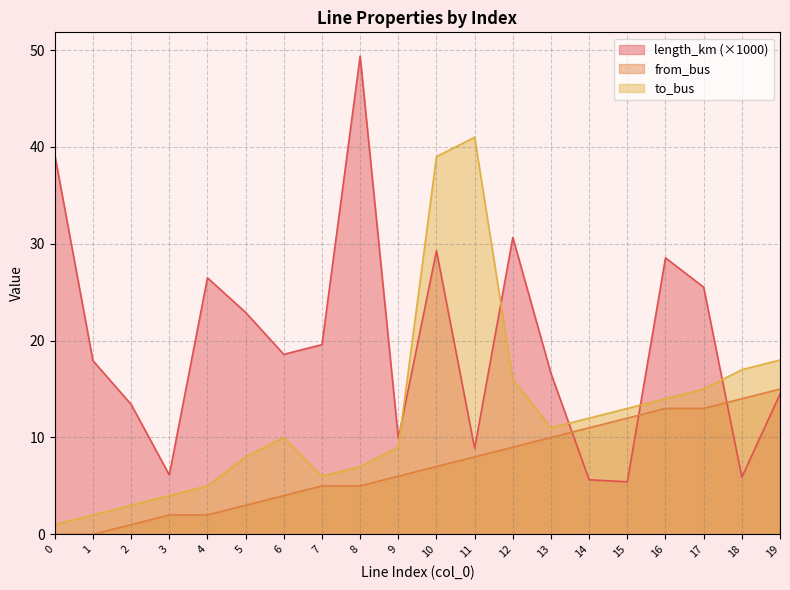

Reading left to right, extract all data points from this chart.

length_km: 39.2	17.9	13.4	6.1	26.5	22.9	18.6	19.6	49.4	9.9	29.3	8.9	30.7	16.6	5.6	5.4	28.5	25.5	5.9	14.5
from_bus: 0.0	0.0	1.0	2.0	2.0	3.0	4.0	5.0	5.0	6.0	7.0	8.0	9.0	10.0	11.0	12.0	13.0	13.0	14.0	15.0
to_bus: 1.0	2.0	3.0	4.0	5.0	8.0	10.0	6.0	7.0	9.0	39.0	41.0	16.0	11.0	12.0	13.0	14.0	15.0	17.0	18.0